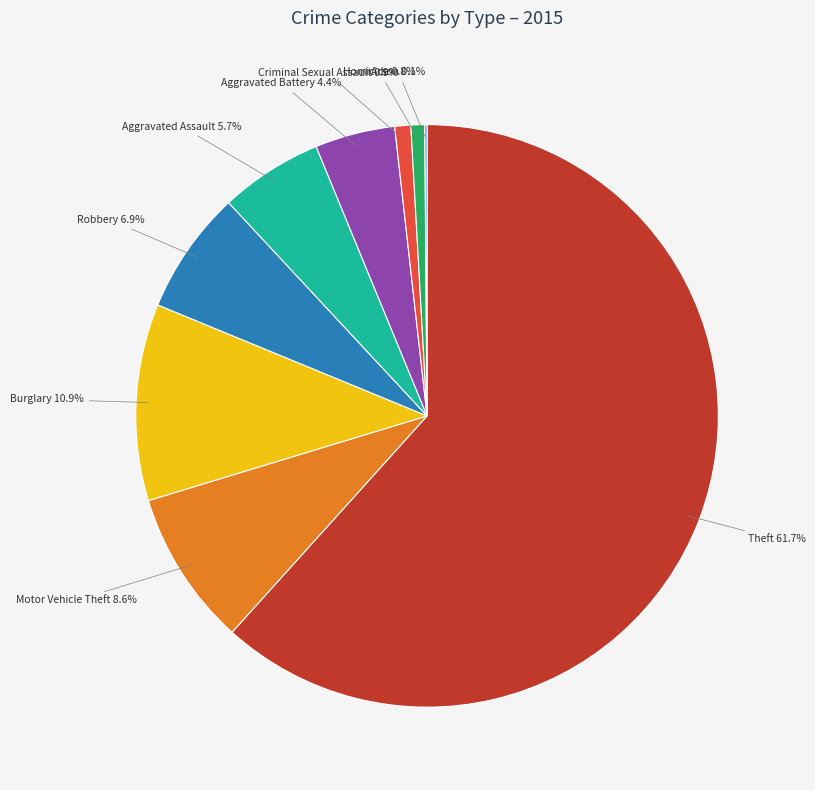

Which category has the biggest portion of the pie?

Theft